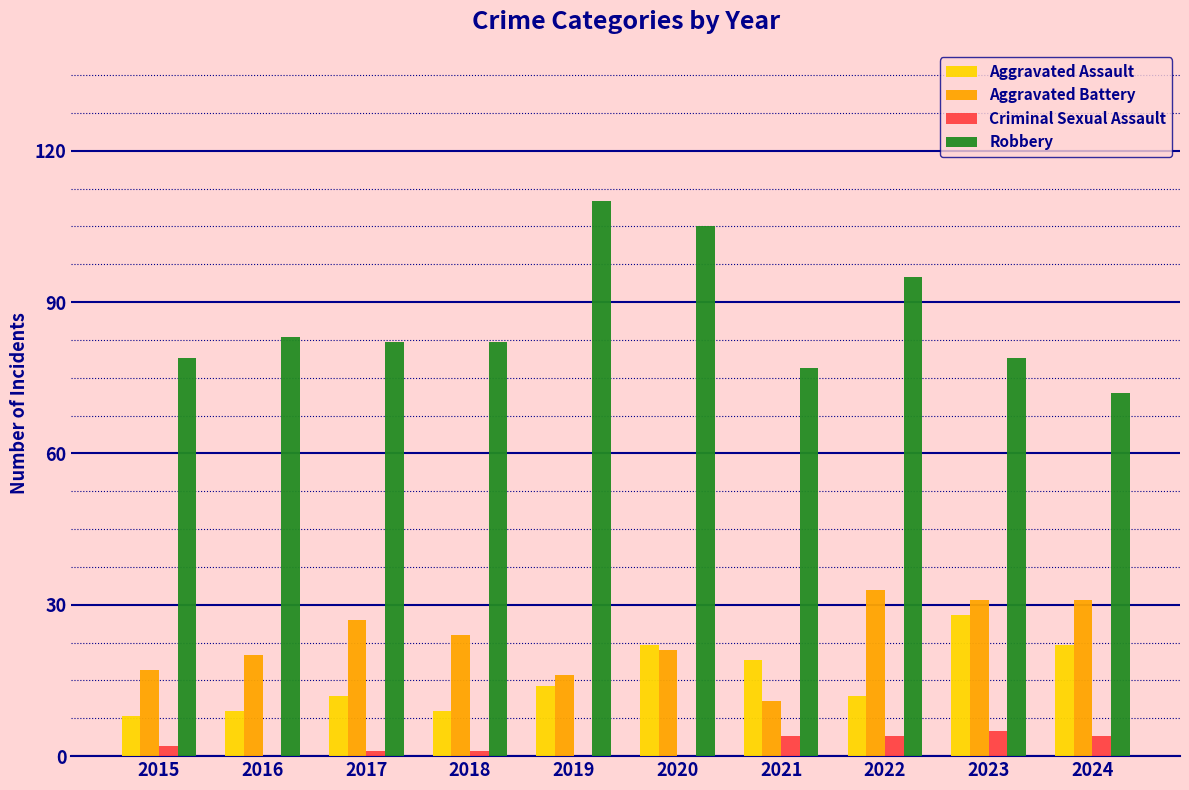

Reading left to right, extract all data points from this chart.

Aggravated Assault: 8	9	12	9	14	22	19	12	28	22
Aggravated Battery: 17	20	27	24	16	21	11	33	31	31
Criminal Sexual Assault: 2	0	1	1	0	0	4	4	5	4
Robbery: 79	83	82	82	110	105	77	95	79	72